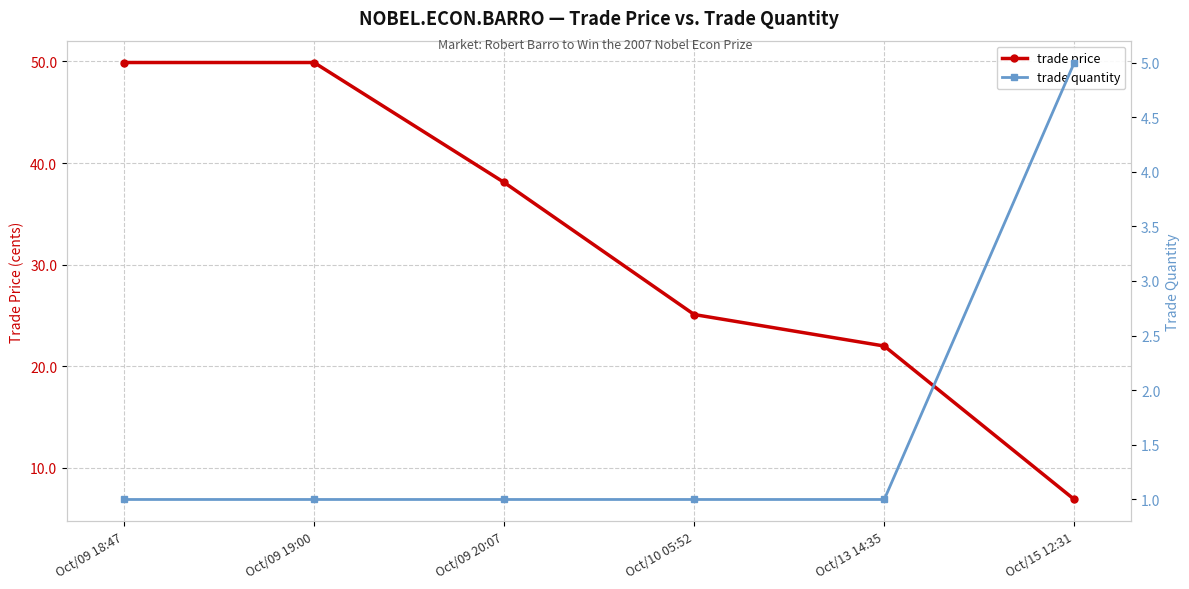

Is the value of trade quantity at Oct/09 18:47 greater than the value of trade price at Oct/13 14:35?

No